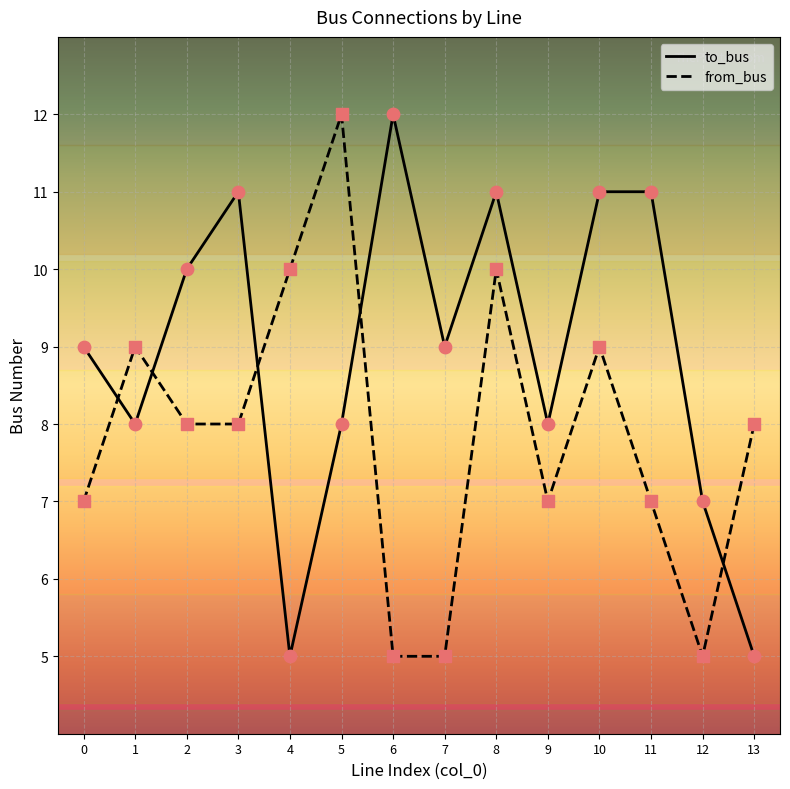

Which series has the largest total across all categories?

to_bus